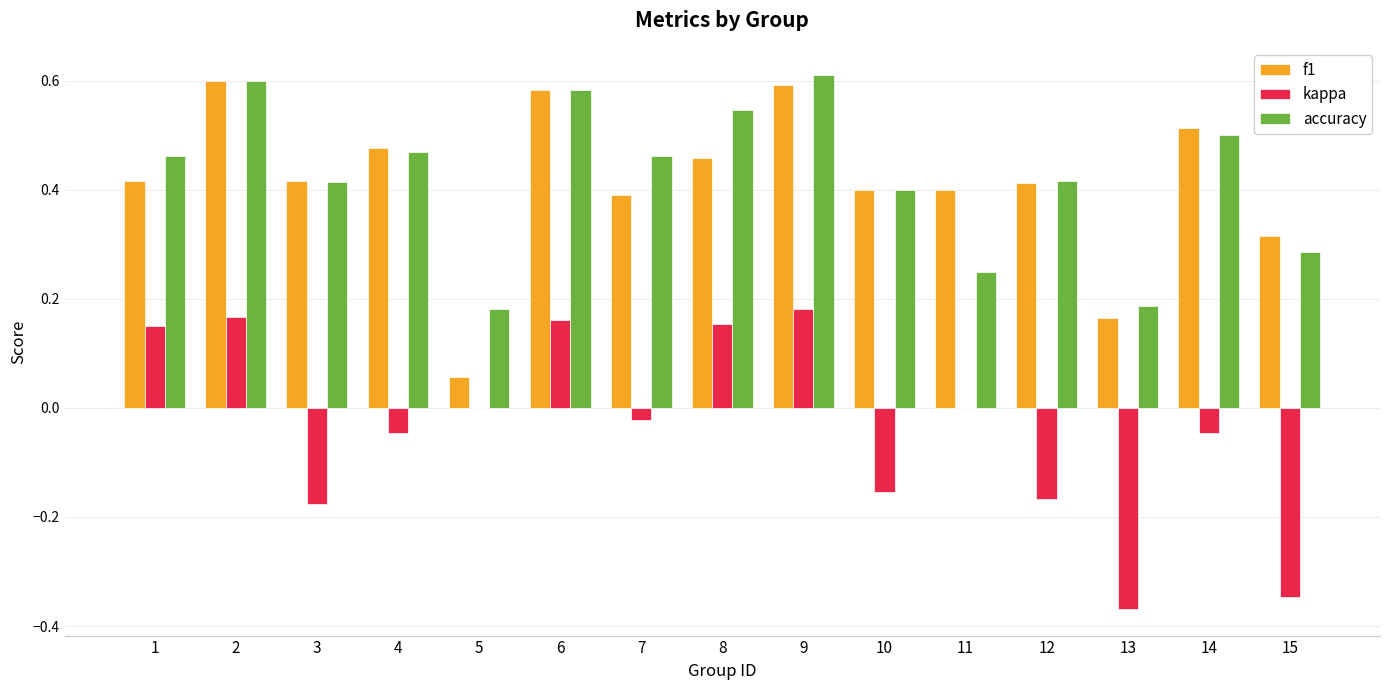

Is the value of kappa at 10 greater than the value of f1 at 10?

No